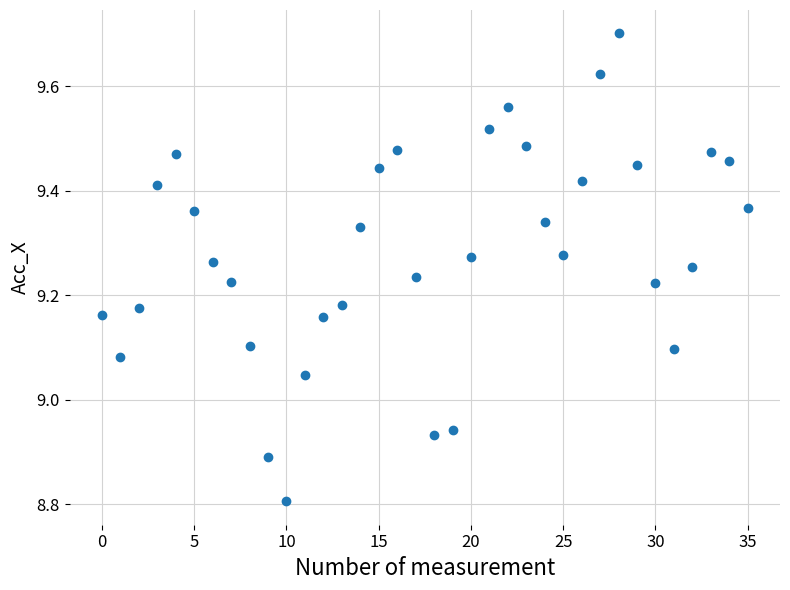

What is the range of Y values (max minus min)?

0.9